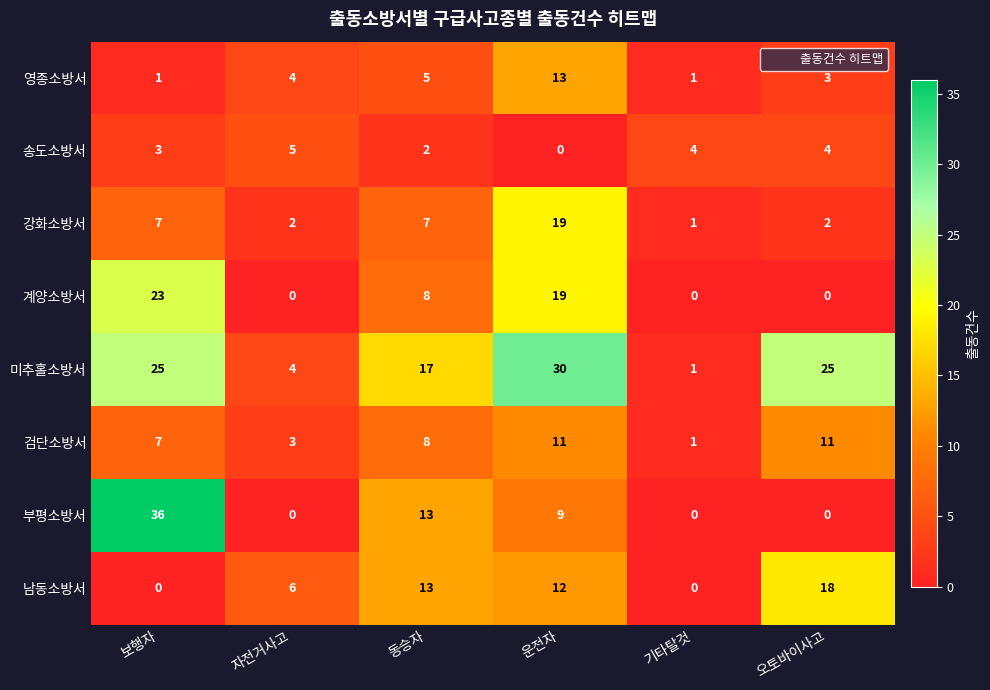

Which series has the largest total across all categories?

미추홀소방서